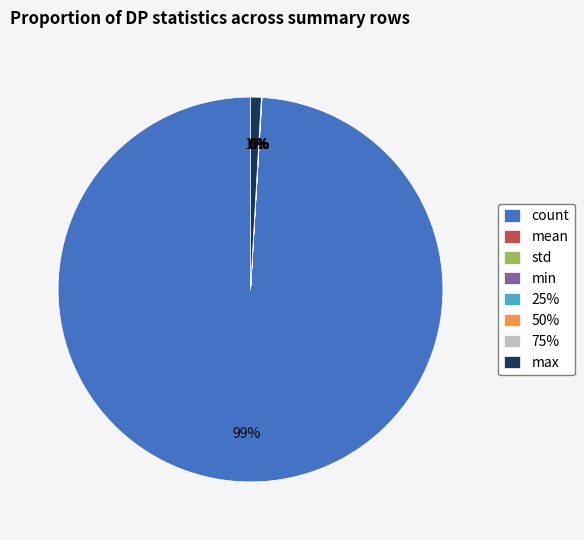

What is the majority slice?

count